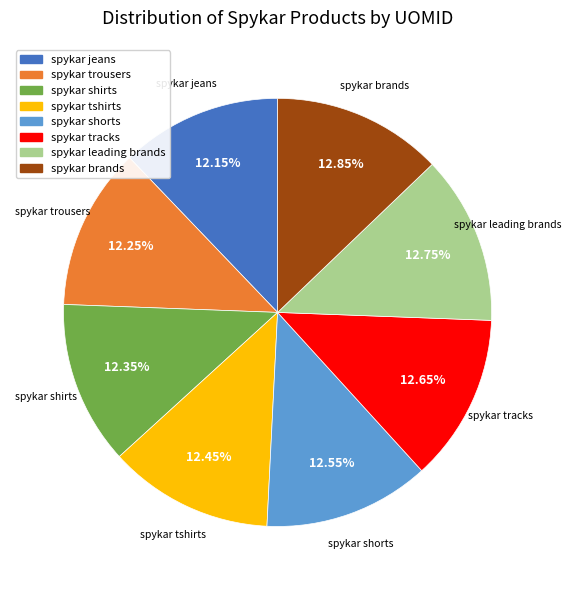

What is the ratio of the value at spykar shorts to the value at spykar brands?

1.0